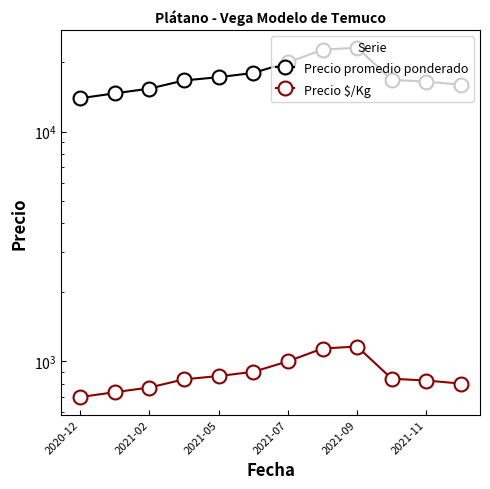

Where is the first local maximum for Precio promedio ponderado?

2021-09